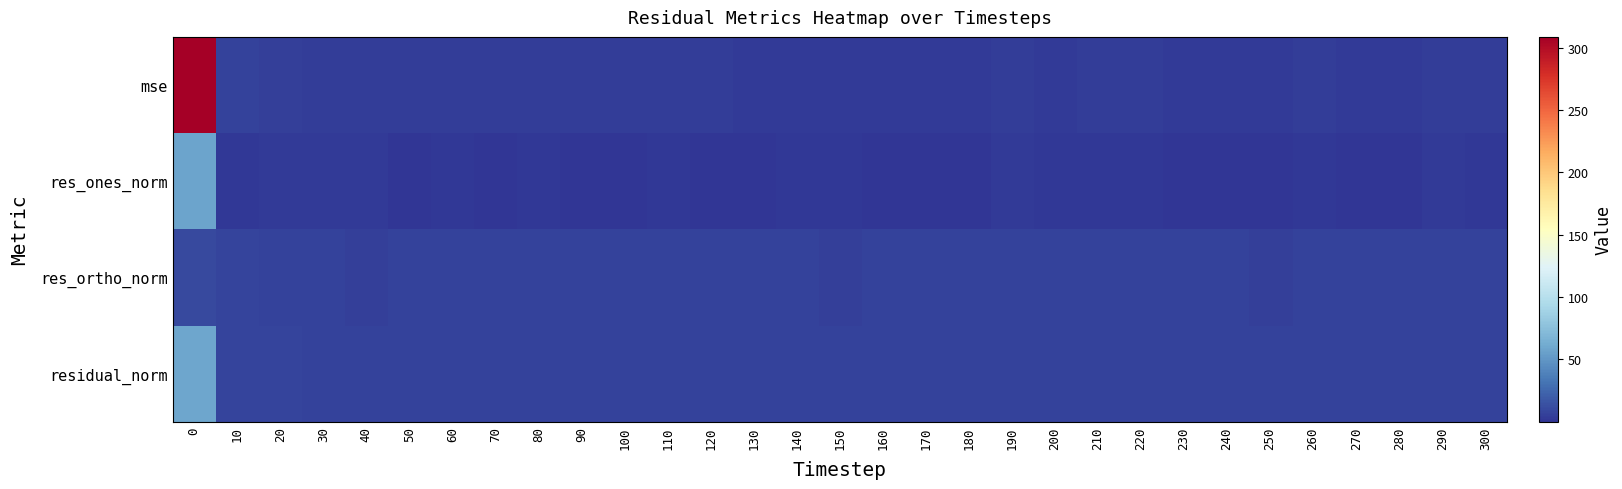

How many series are shown in this chart?

4